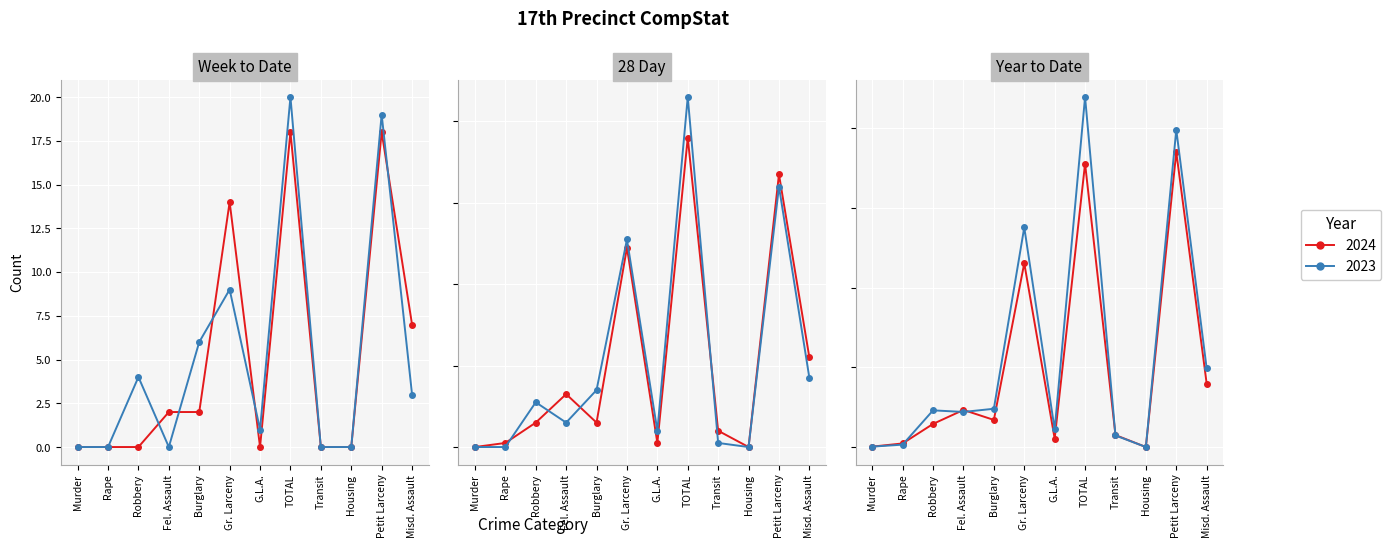

What is the difference between the second highest and minimum values in the 2023 28Day series?

64